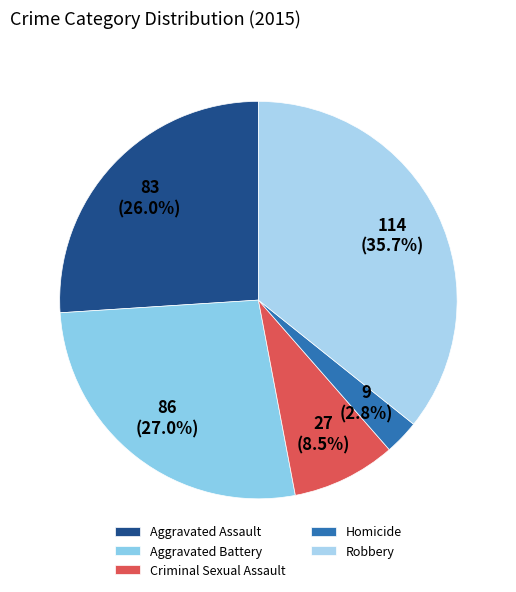

To the nearest percent, what is the difference between the Aggravated Battery and Robbery slice percentages?

9%